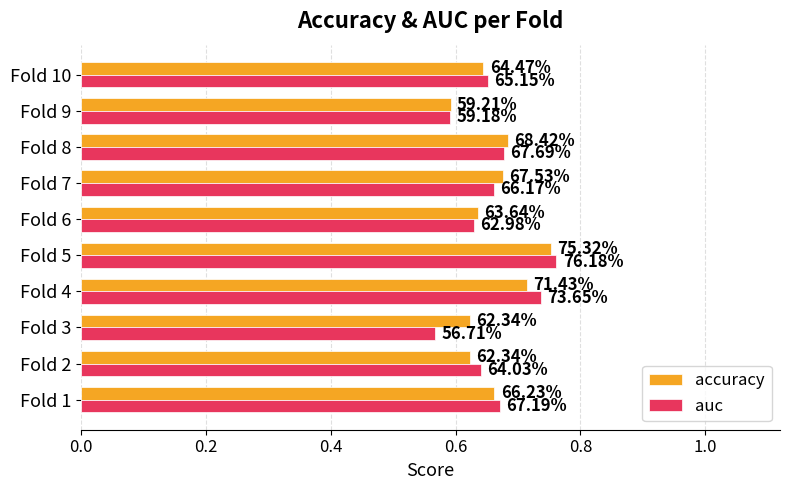

What are all the series names shown in the legend?

accuracy, auc